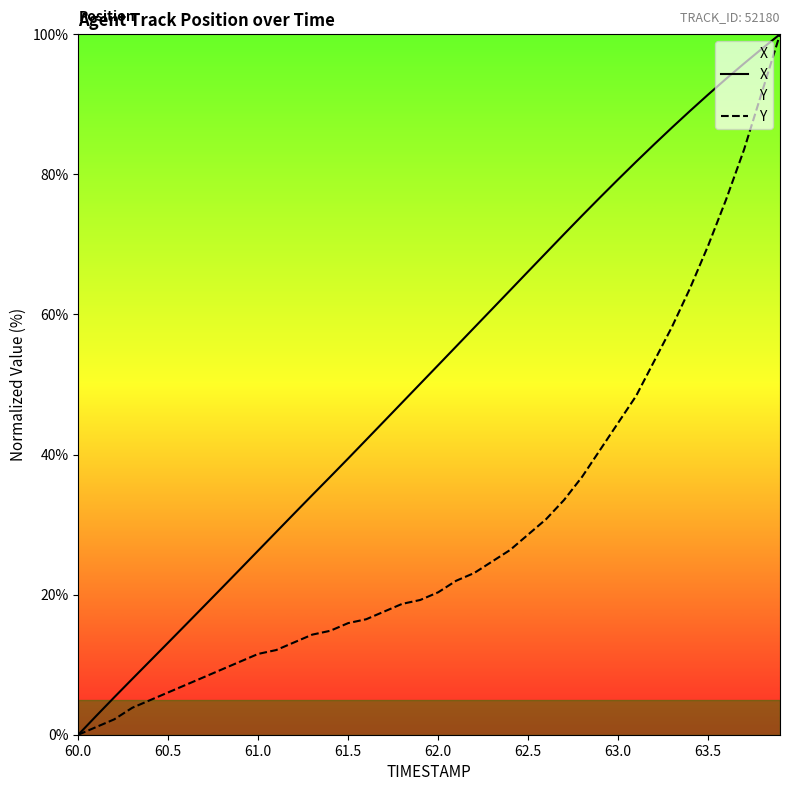

True or false: X and Y cross at least once.

False